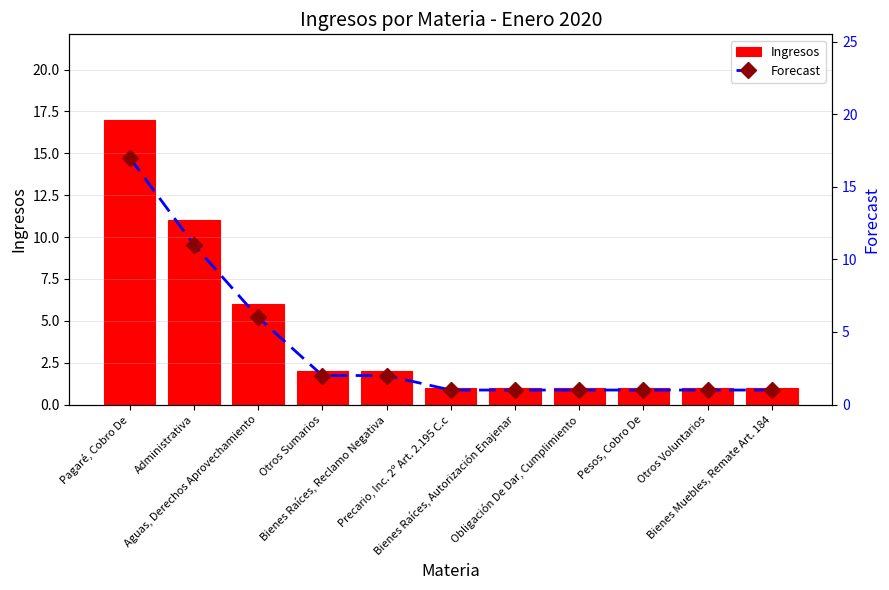

Where is Forecast nearest to the value 9?

Administrativa